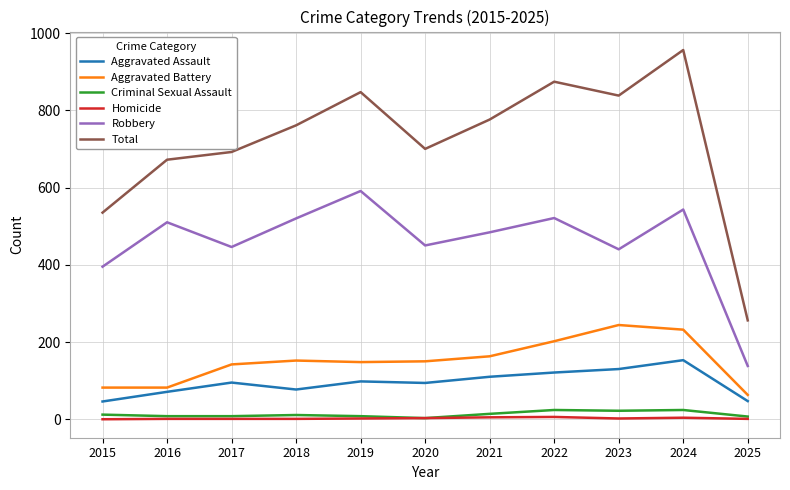

Which series has the widest spread of values?

Total